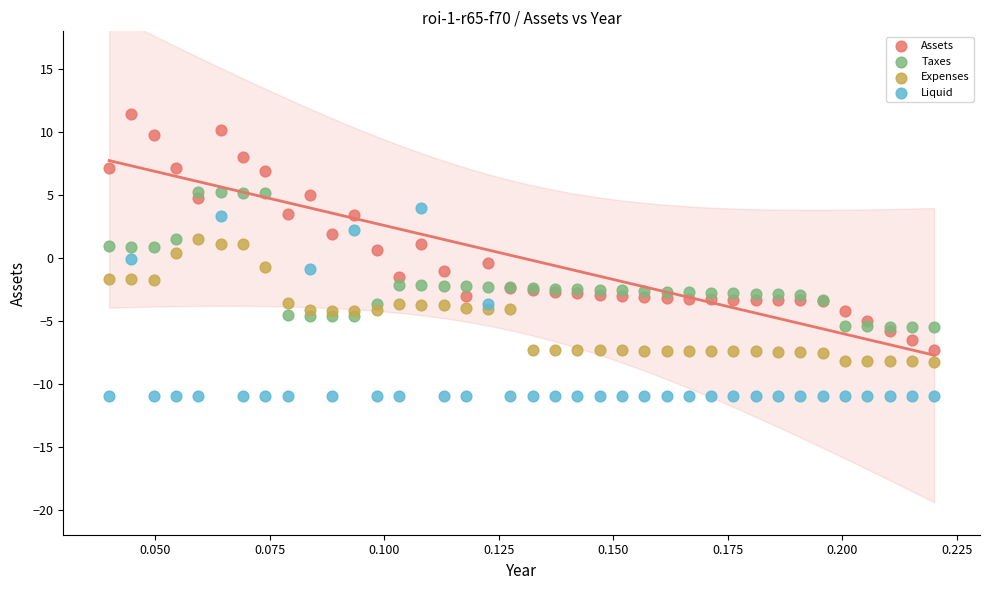

What are all the series names shown in the legend?

Assets, Taxes, Expenses, Liquid